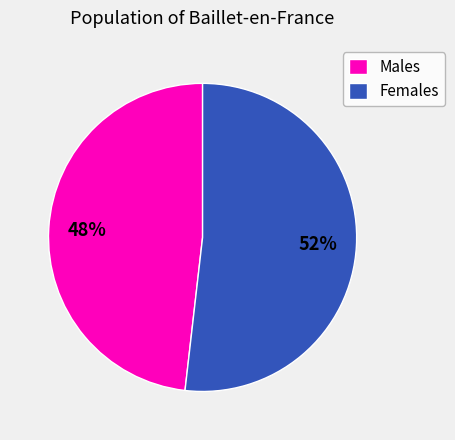

To the nearest percent, what is the difference between the largest and smallest slice percentages?

4%